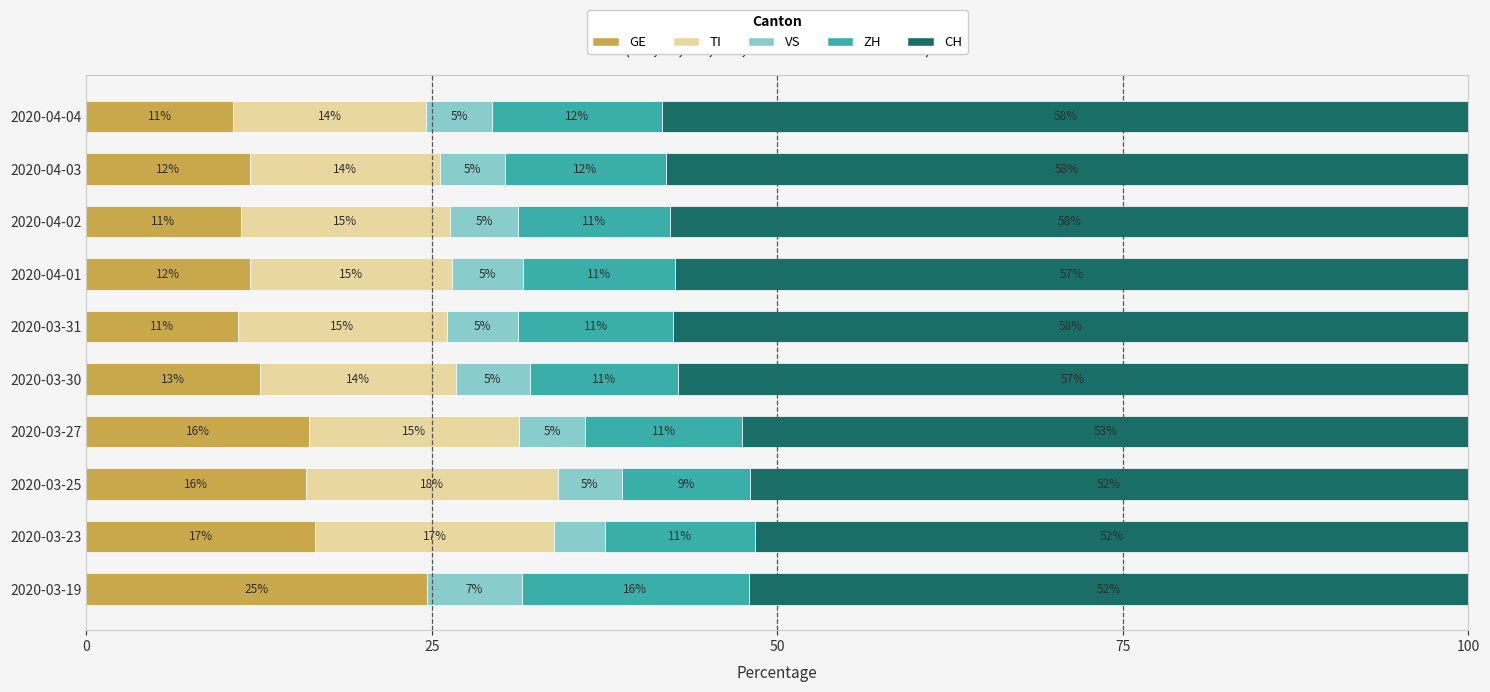

What is the maximum value for GE?

24.7